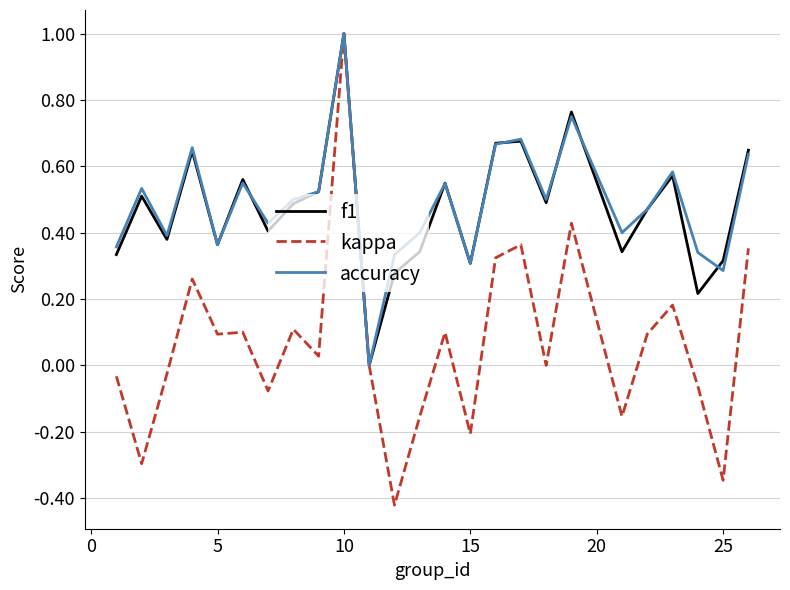

Which series has the largest range (max minus min)?

kappa